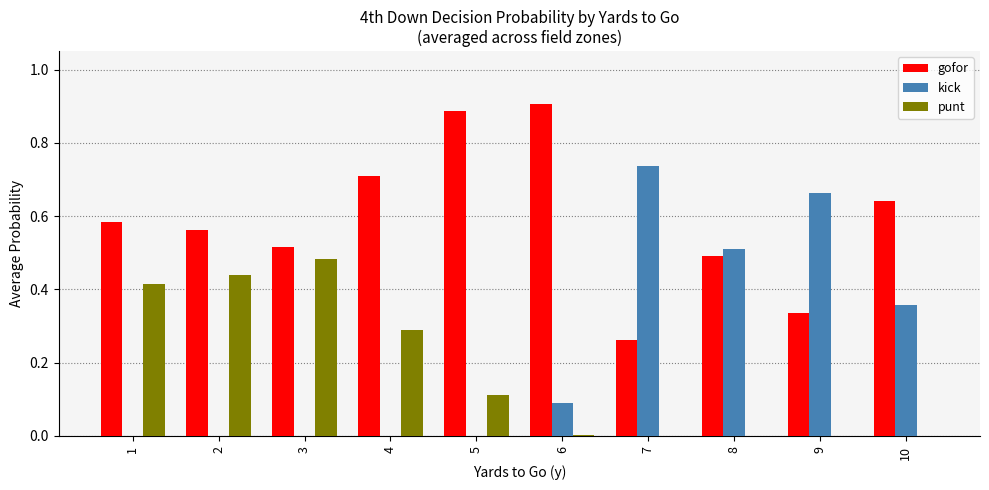

What is the sum of all gofor values?

5.9